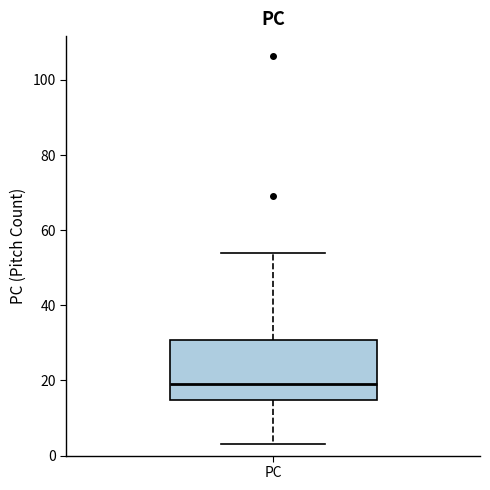

Where is the lower edge of the box for PC on the y-axis? The values are not printed on the chart, so give them approximately, as read against the axis.

14